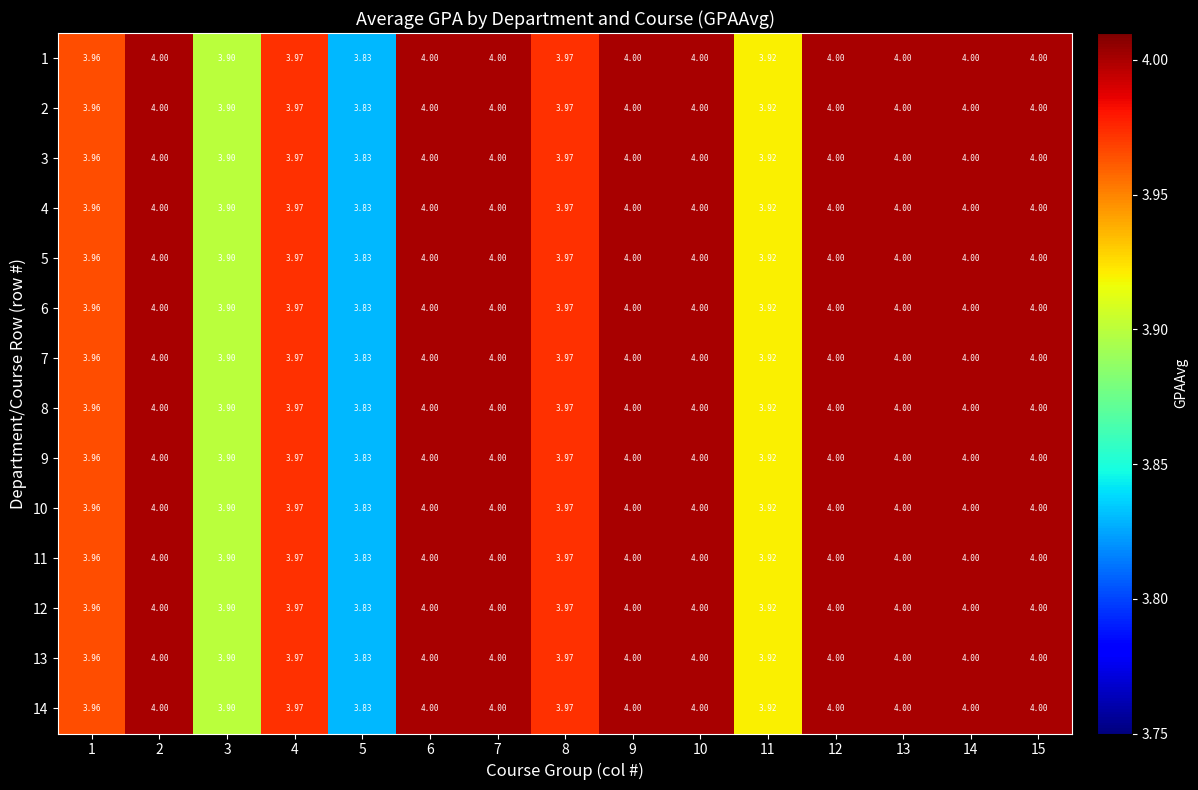

Reading left to right, extract all data points from this chart.

1: 1=4.0	2=4.0	3=3.9	4=4.0	5=3.8	6=4.0	7=4.0	8=4.0	9=4.0	10=4.0	11=3.9	12=4.0	13=4.0	14=4.0	15=4.0
2: 1=4.0	2=4.0	3=3.9	4=4.0	5=3.8	6=4.0	7=4.0	8=4.0	9=4.0	10=4.0	11=3.9	12=4.0	13=4.0	14=4.0	15=4.0
3: 1=4.0	2=4.0	3=3.9	4=4.0	5=3.8	6=4.0	7=4.0	8=4.0	9=4.0	10=4.0	11=3.9	12=4.0	13=4.0	14=4.0	15=4.0
4: 1=4.0	2=4.0	3=3.9	4=4.0	5=3.8	6=4.0	7=4.0	8=4.0	9=4.0	10=4.0	11=3.9	12=4.0	13=4.0	14=4.0	15=4.0
5: 1=4.0	2=4.0	3=3.9	4=4.0	5=3.8	6=4.0	7=4.0	8=4.0	9=4.0	10=4.0	11=3.9	12=4.0	13=4.0	14=4.0	15=4.0
6: 1=4.0	2=4.0	3=3.9	4=4.0	5=3.8	6=4.0	7=4.0	8=4.0	9=4.0	10=4.0	11=3.9	12=4.0	13=4.0	14=4.0	15=4.0
7: 1=4.0	2=4.0	3=3.9	4=4.0	5=3.8	6=4.0	7=4.0	8=4.0	9=4.0	10=4.0	11=3.9	12=4.0	13=4.0	14=4.0	15=4.0
8: 1=4.0	2=4.0	3=3.9	4=4.0	5=3.8	6=4.0	7=4.0	8=4.0	9=4.0	10=4.0	11=3.9	12=4.0	13=4.0	14=4.0	15=4.0
9: 1=4.0	2=4.0	3=3.9	4=4.0	5=3.8	6=4.0	7=4.0	8=4.0	9=4.0	10=4.0	11=3.9	12=4.0	13=4.0	14=4.0	15=4.0
10: 1=4.0	2=4.0	3=3.9	4=4.0	5=3.8	6=4.0	7=4.0	8=4.0	9=4.0	10=4.0	11=3.9	12=4.0	13=4.0	14=4.0	15=4.0
11: 1=4.0	2=4.0	3=3.9	4=4.0	5=3.8	6=4.0	7=4.0	8=4.0	9=4.0	10=4.0	11=3.9	12=4.0	13=4.0	14=4.0	15=4.0
12: 1=4.0	2=4.0	3=3.9	4=4.0	5=3.8	6=4.0	7=4.0	8=4.0	9=4.0	10=4.0	11=3.9	12=4.0	13=4.0	14=4.0	15=4.0
13: 1=4.0	2=4.0	3=3.9	4=4.0	5=3.8	6=4.0	7=4.0	8=4.0	9=4.0	10=4.0	11=3.9	12=4.0	13=4.0	14=4.0	15=4.0
14: 1=4.0	2=4.0	3=3.9	4=4.0	5=3.8	6=4.0	7=4.0	8=4.0	9=4.0	10=4.0	11=3.9	12=4.0	13=4.0	14=4.0	15=4.0